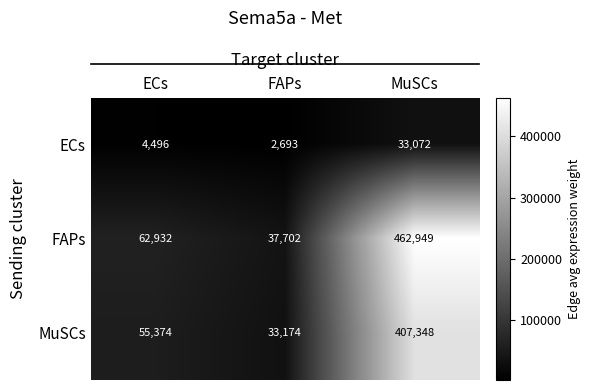

Reading right to left, what are all the values shown in this chart?

ECs: MuSCs=33072	FAPs=2693	ECs=4496
FAPs: MuSCs=462949	FAPs=37702	ECs=62932
MuSCs: MuSCs=407348	FAPs=33174	ECs=55374